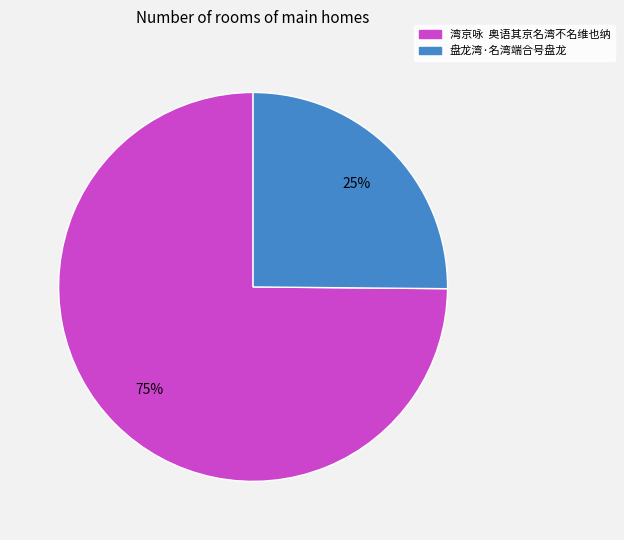

To the nearest percent, what portion does 盘龙湾·名湾端合号盘龙 represent?

25%